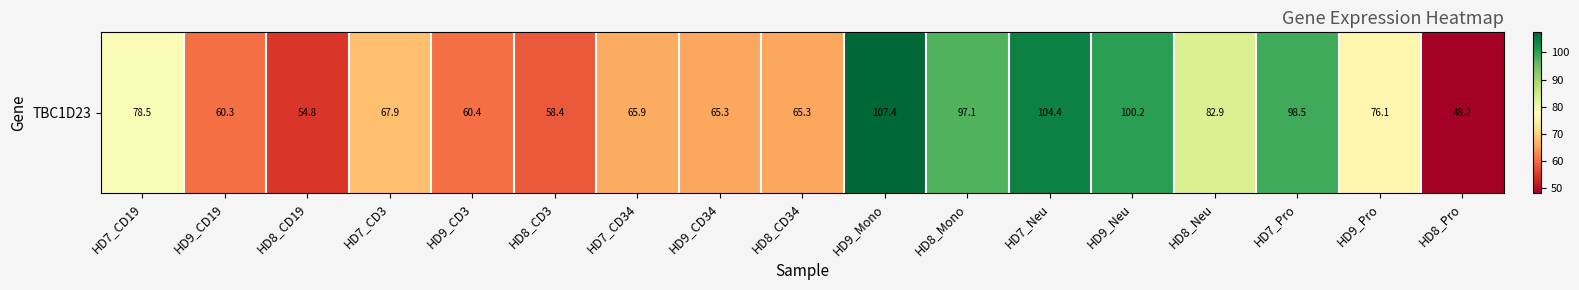

Is it true that the value at HD7_Pro is 170.8?

False